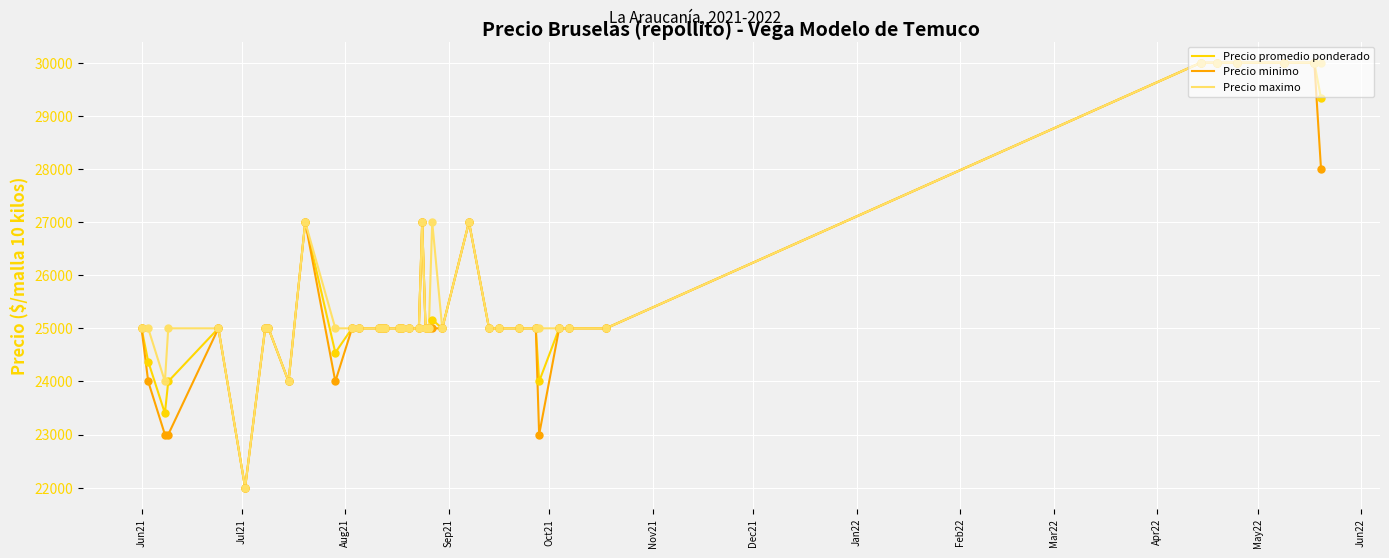

What are all the series names shown in the legend?

Precio promedio ponderado, Precio minimo, Precio maximo